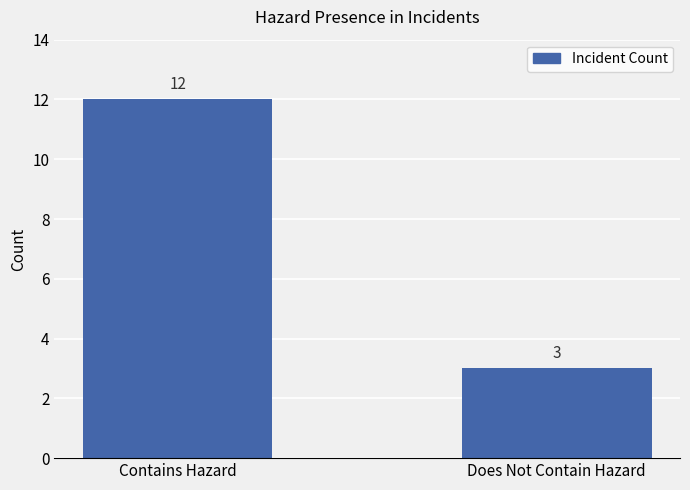

Which has a higher value, Contains Hazard or Does Not Contain Hazard?

Contains Hazard